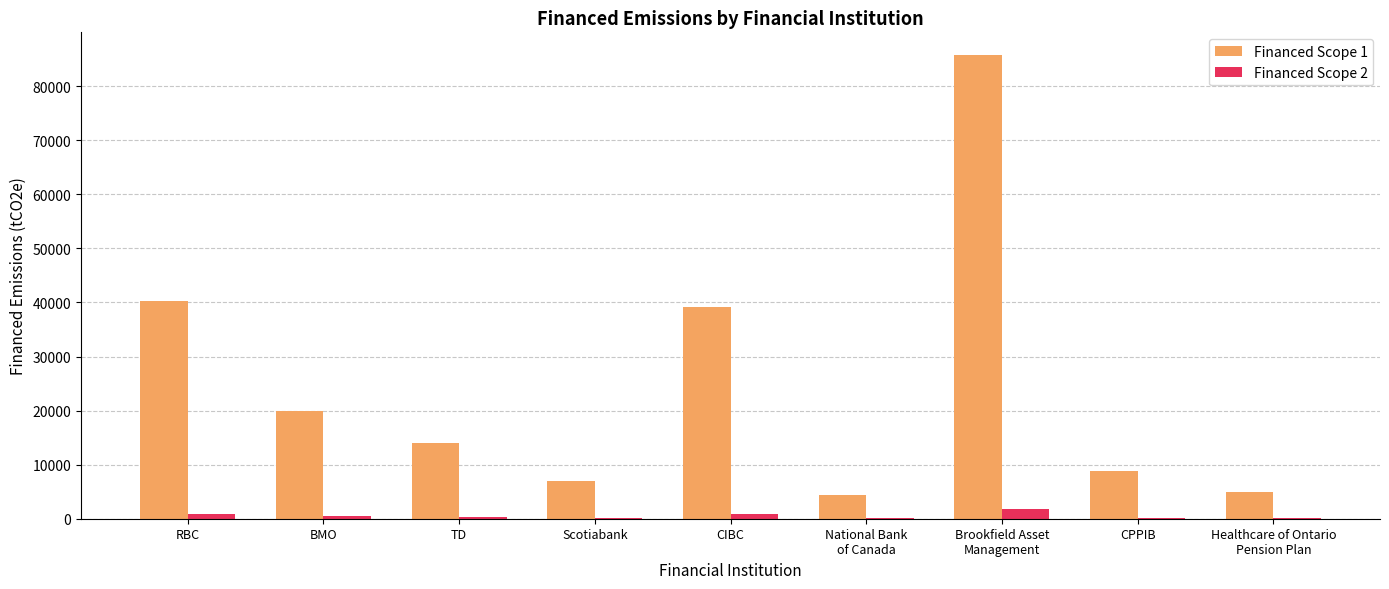

True or false: Financed Scope 2 has a value of 194.1 at CPPIB.

True